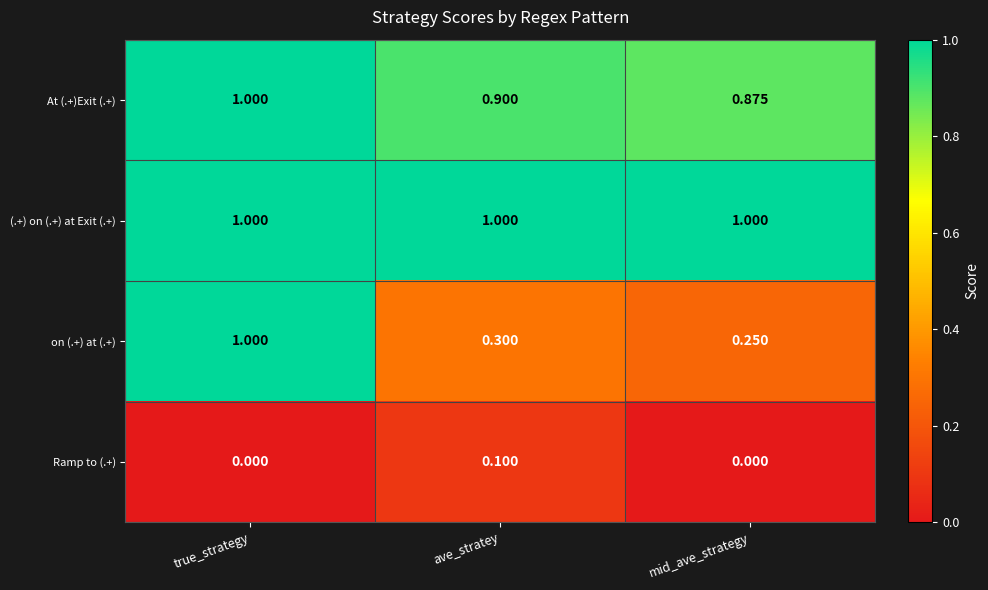

Which series changed the most between true_strategy and mid_ave_strategy?

on (.+) at (.+)